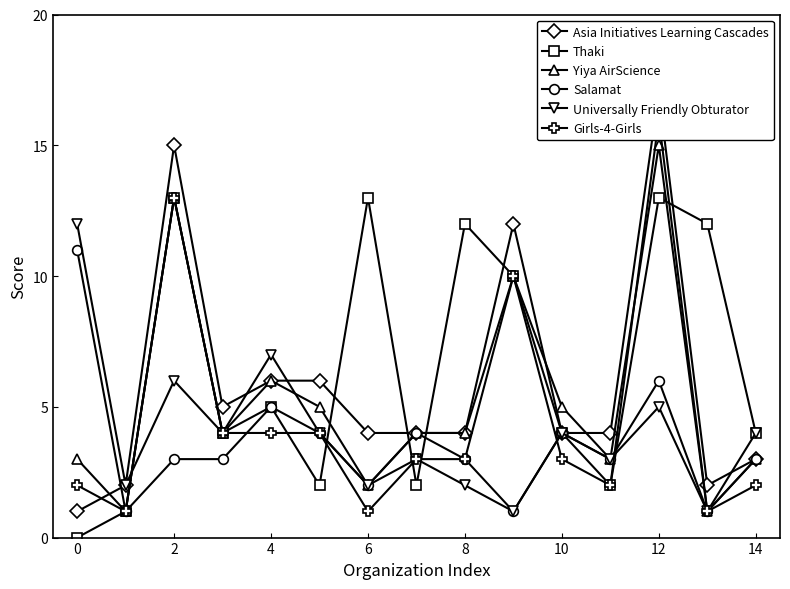

Does the chart have visible grid lines?

No